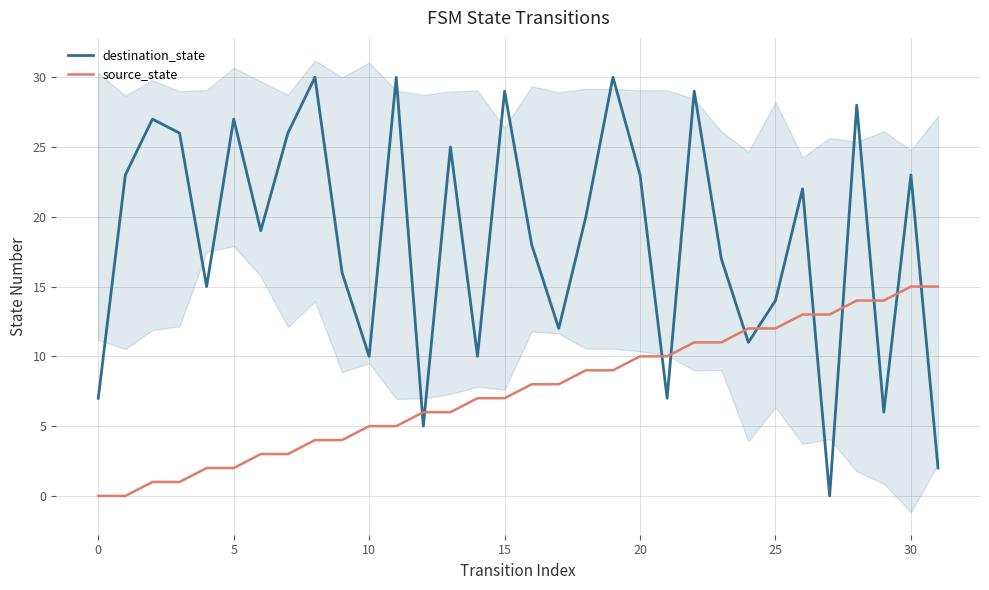

The destination_state series shows -18 at 27. True or false?

False